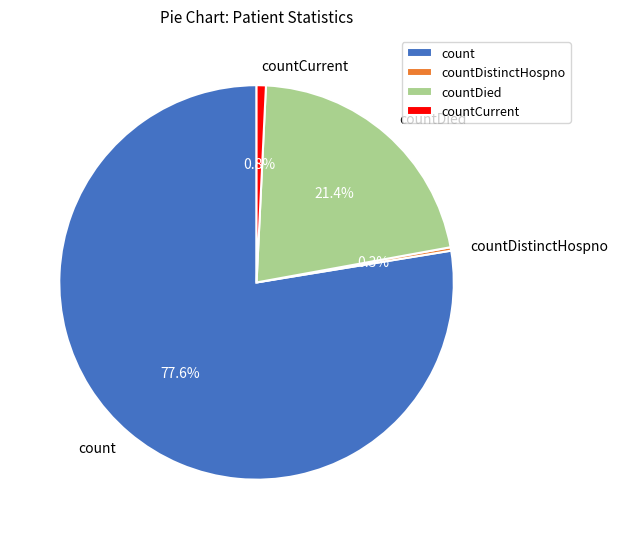

Do count and countDied together represent more than half of the pie?

Yes